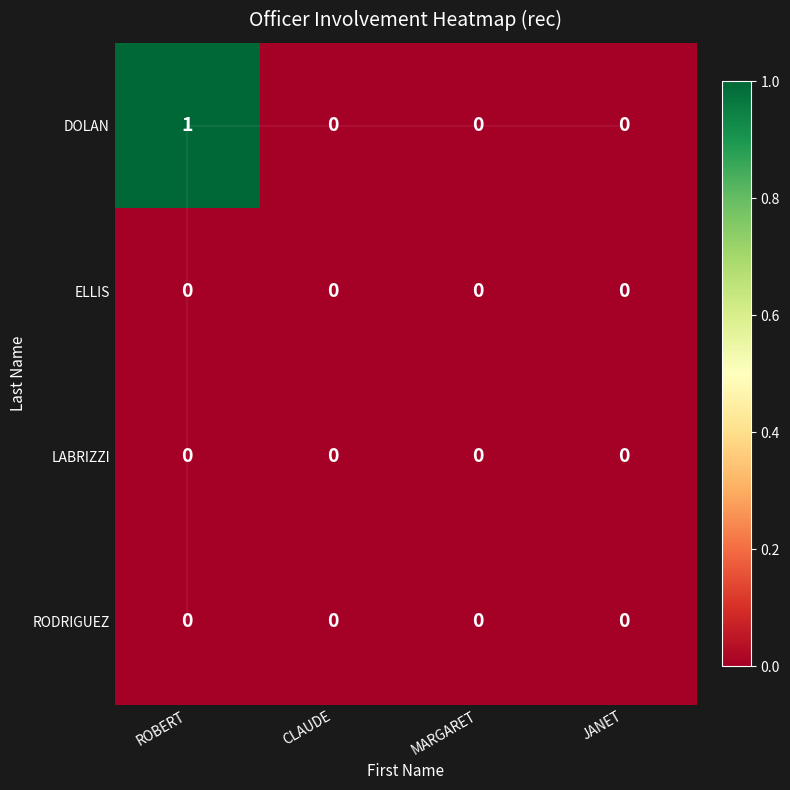

What is the maximum value shown in the chart?

1